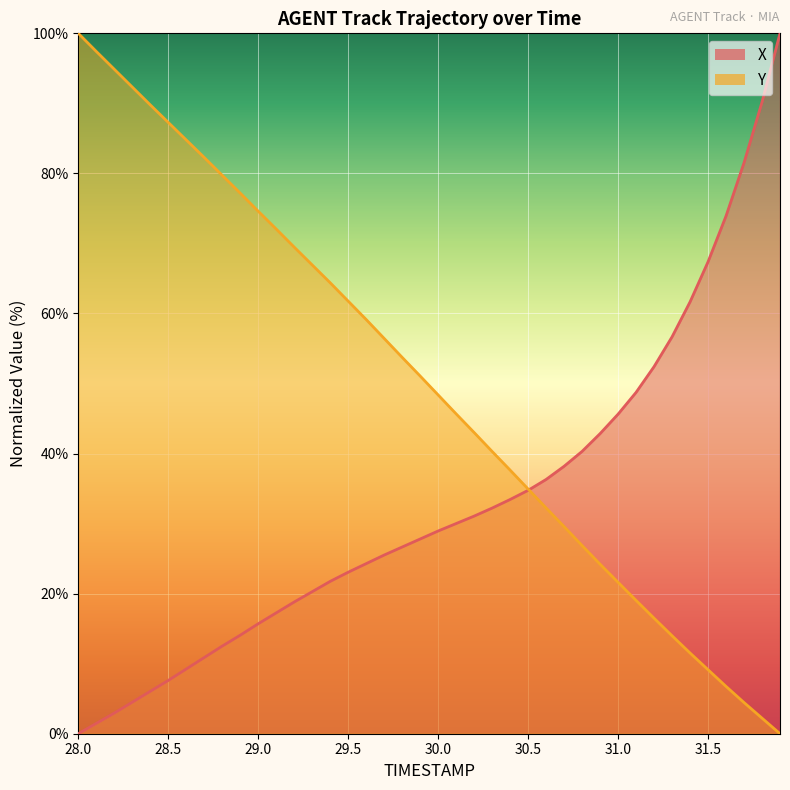

Reading left to right, extract all data points from this chart.

X: 28.0=0.0	28.1=1.5	28.2=2.9	28.3=4.5	28.4=6.1	28.5=7.6	28.6=9.2	28.7=10.9	28.8=12.5	28.9=14.1	29.0=15.7	29.1=17.3	29.2=18.8	29.3=20.3	29.4=21.7	29.5=23.1	29.6=24.3	29.7=25.5	29.8=26.7	29.9=27.8	30.0=28.9	30.1=30.0	30.2=31.1	30.3=32.2	30.4=33.4	30.5=34.8	30.6=36.3	30.7=38.2	30.8=40.3	30.9=42.8	31.0=45.6	31.1=48.7	31.2=52.4	31.3=56.7	31.4=61.7	31.5=67.4	31.6=73.9	31.7=81.5	31.8=90.2	31.9=100.0
Y: 28.0=100.0	28.1=97.4	28.2=94.9	28.3=92.3	28.4=89.8	28.5=87.3	28.6=84.8	28.7=82.3	28.8=79.7	28.9=77.2	29.0=74.6	29.1=72.1	29.2=69.5	29.3=66.9	29.4=64.4	29.5=61.8	29.6=59.1	29.7=56.4	29.8=53.7	29.9=51.1	30.0=48.4	30.1=45.7	30.2=43.0	30.3=40.3	30.4=37.6	30.5=34.9	30.6=32.2	30.7=29.6	30.8=26.9	30.9=24.2	31.0=21.6	31.1=19.0	31.2=16.5	31.3=14.0	31.4=11.5	31.5=9.1	31.6=6.8	31.7=4.5	31.8=2.2	31.9=0.0